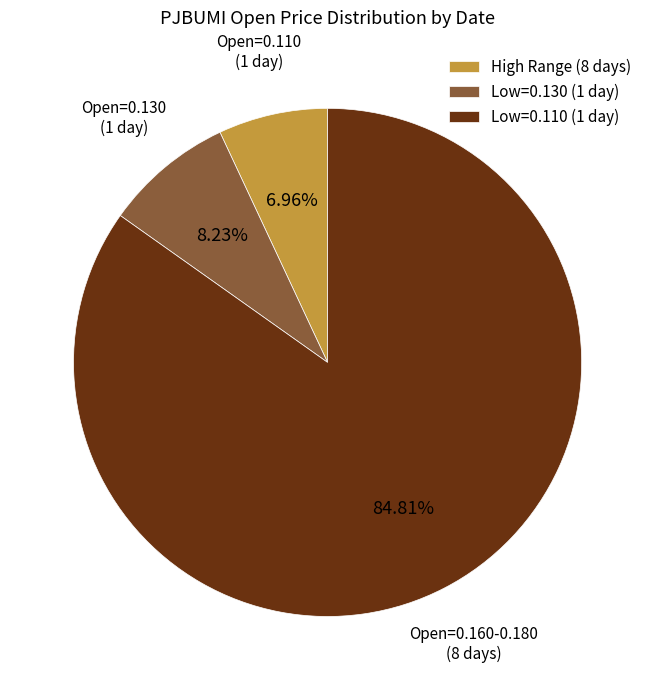

Is there any slice that represents more than half of the pie?

Yes